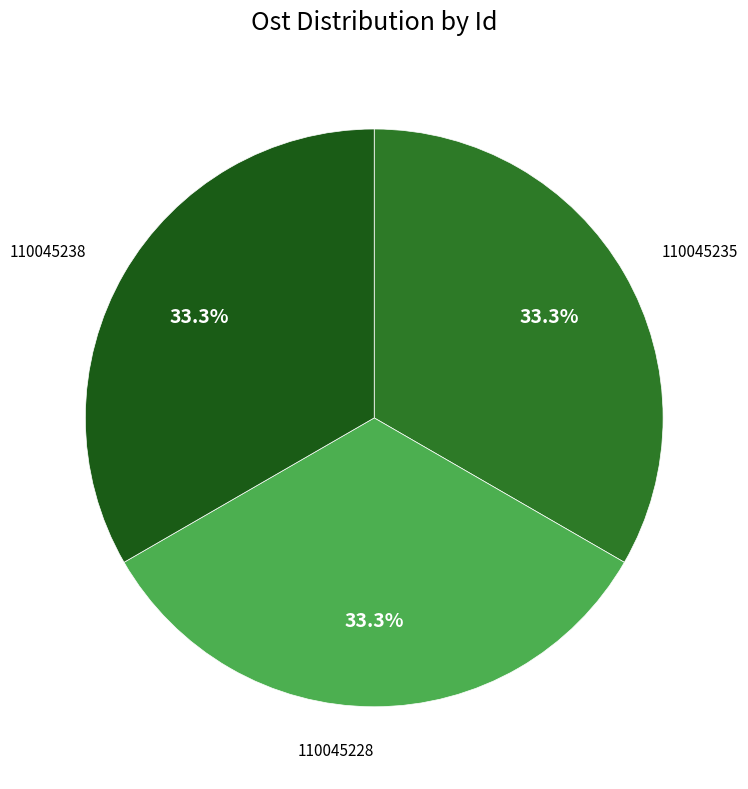

Count the number of slices in the pie.

3